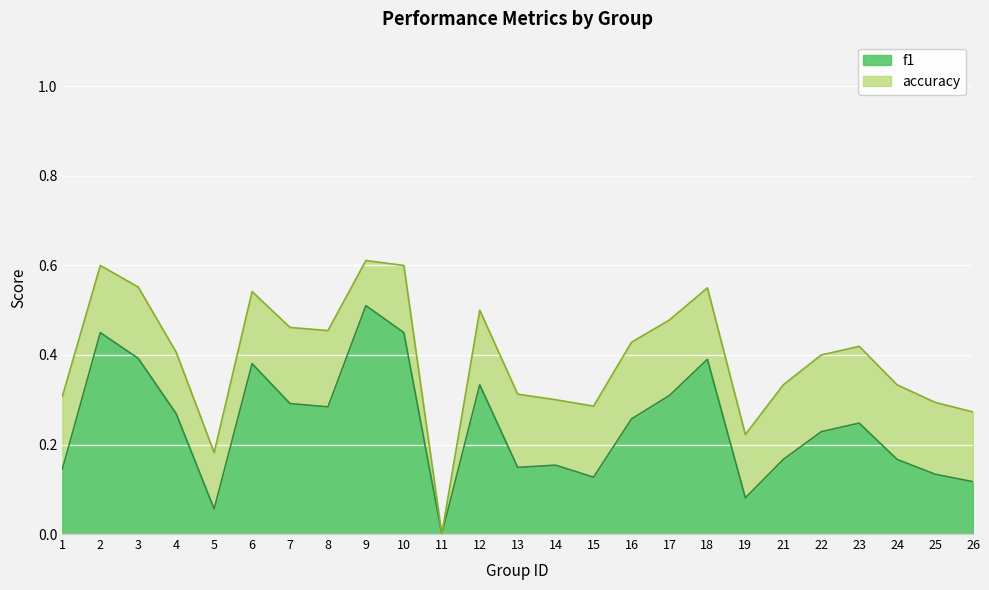

Count the number of data series in this chart.

2